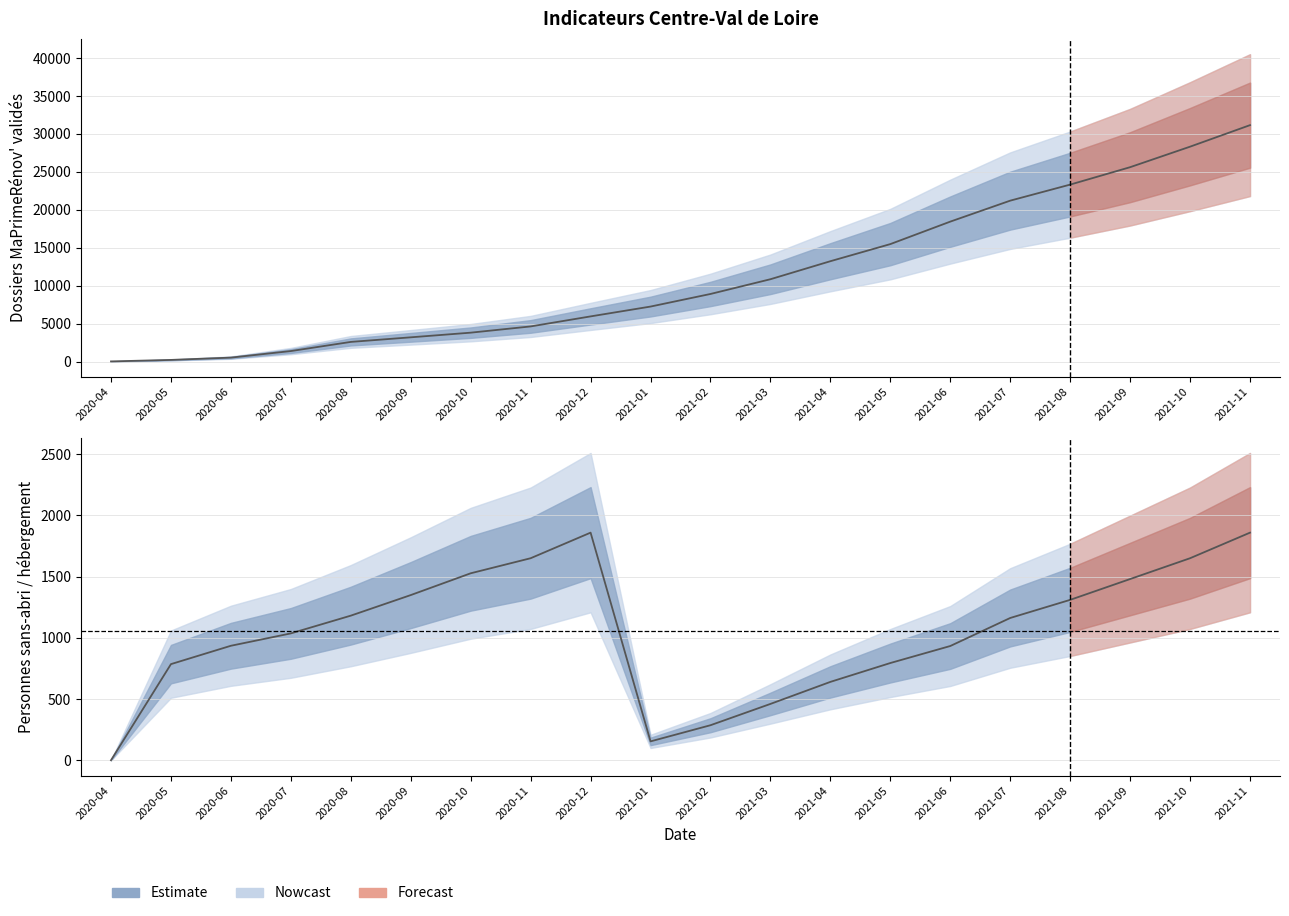

Which series has the widest spread of values?

MaPrimeRénov'